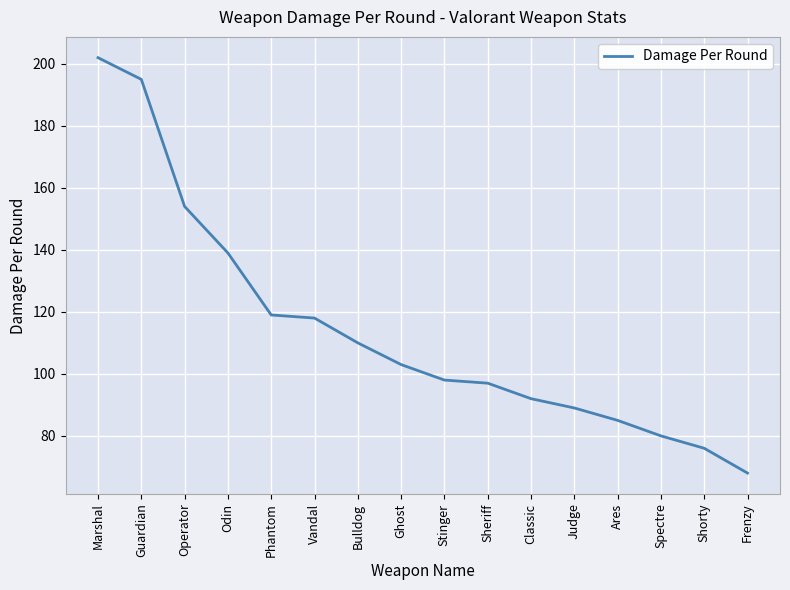

What position from the left is Vandal?

6